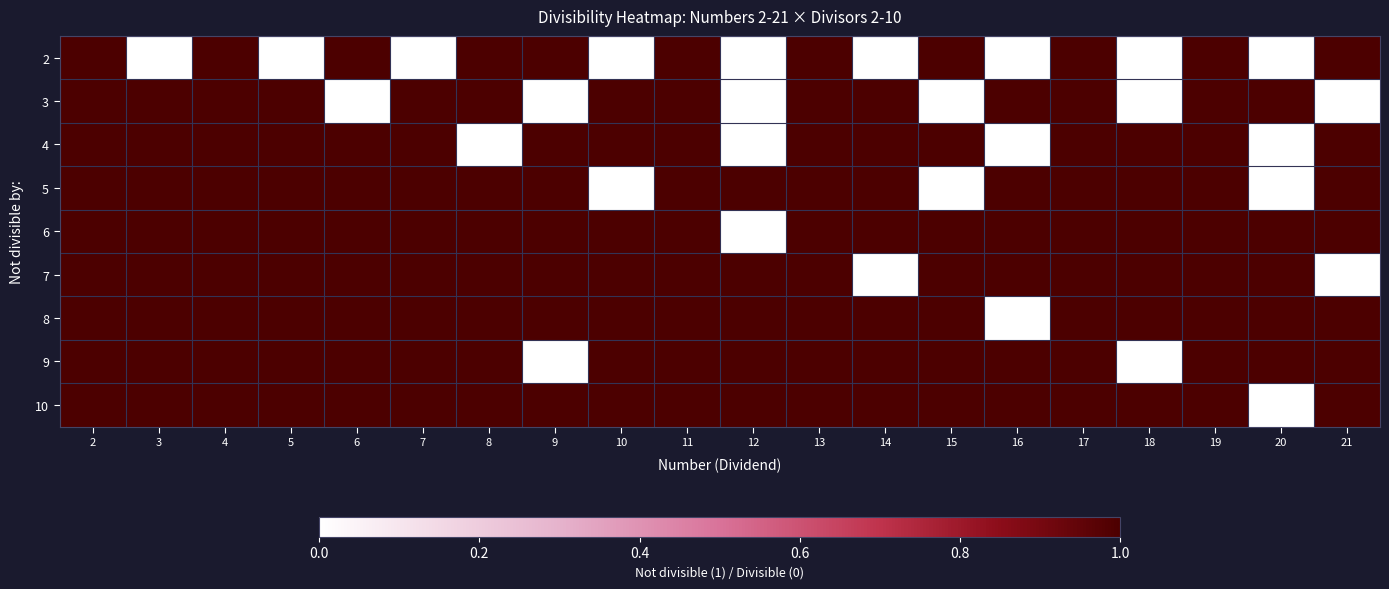

Which has a higher value, 16 or 20?

16